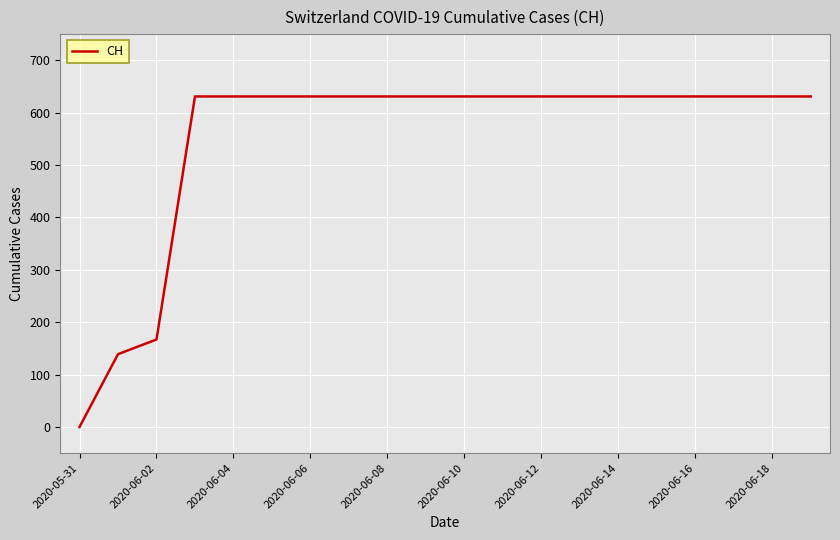

What is the difference between the maximum and minimum values?

631